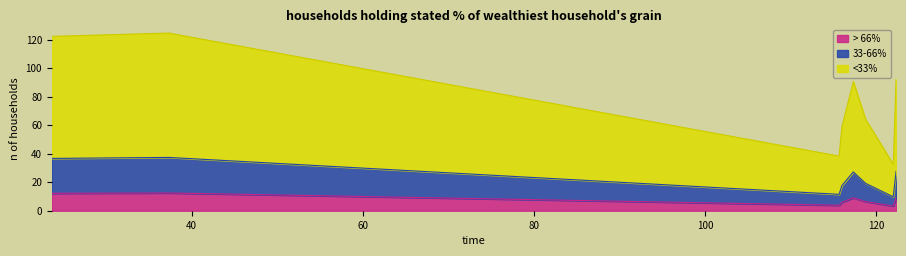

Which category has the highest value across all series?

37.333333333333336